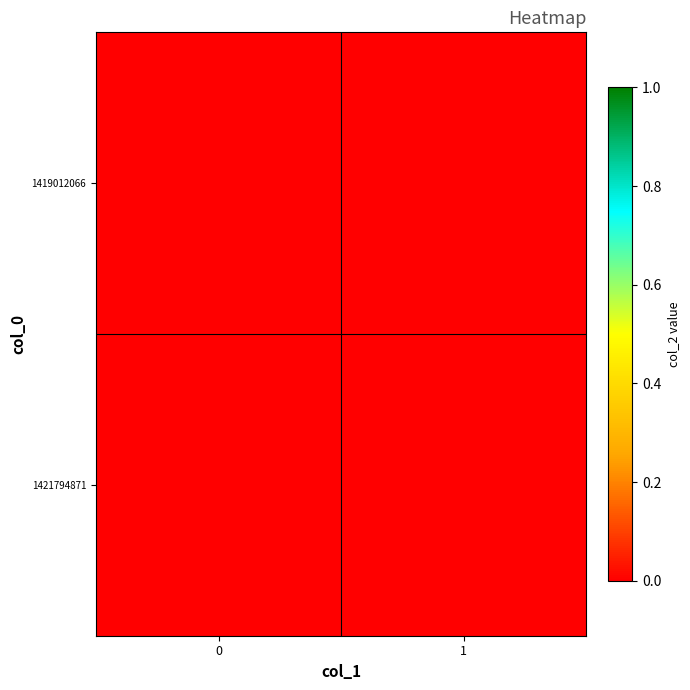

Is it true that 1421794871 equals 2 at 0?

False